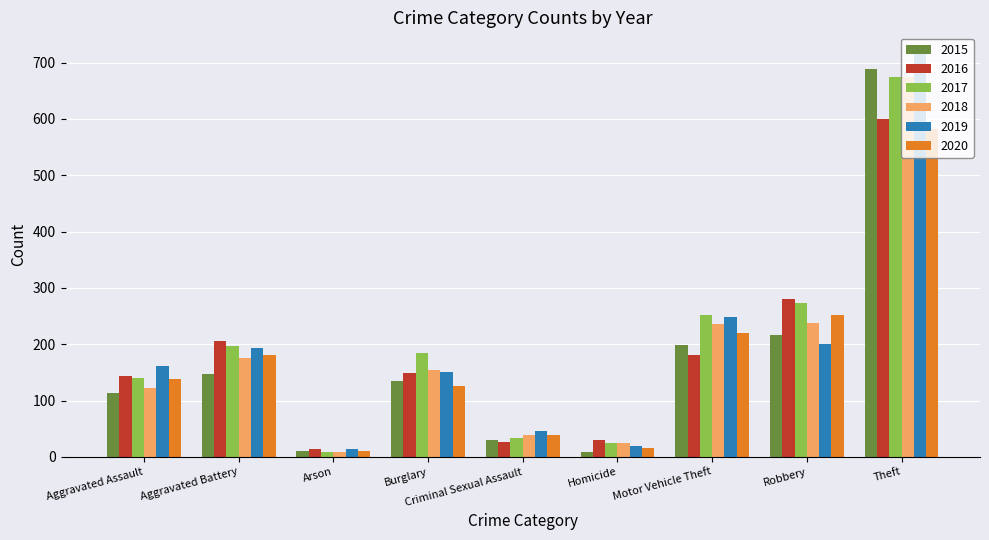

What is the minimum value shown in the chart?

9